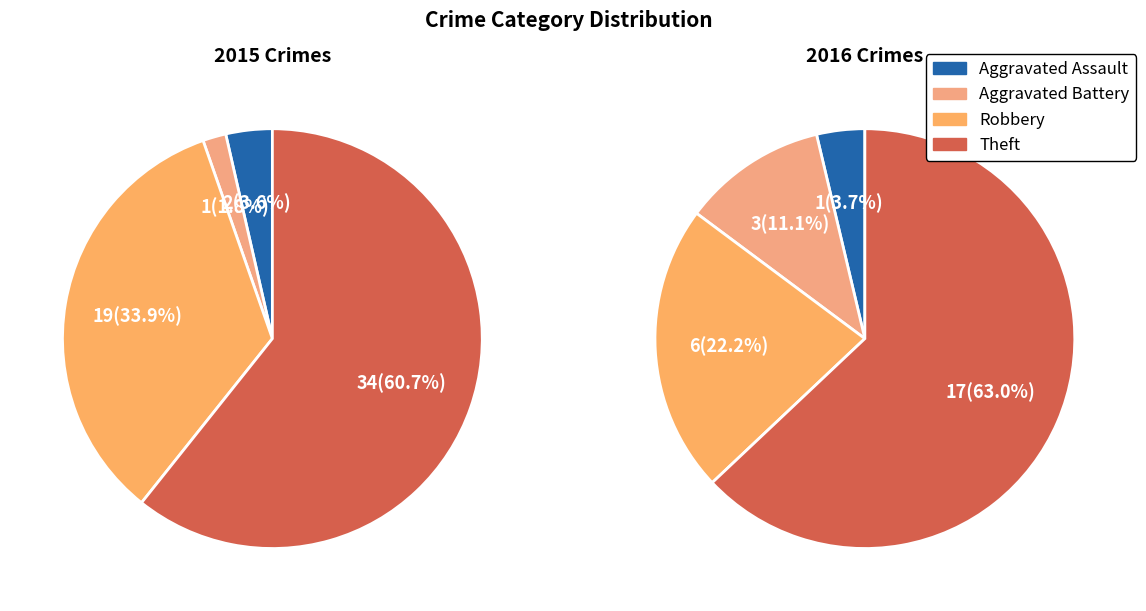

What is the smallest slice in the pie chart?

Aggravated Battery